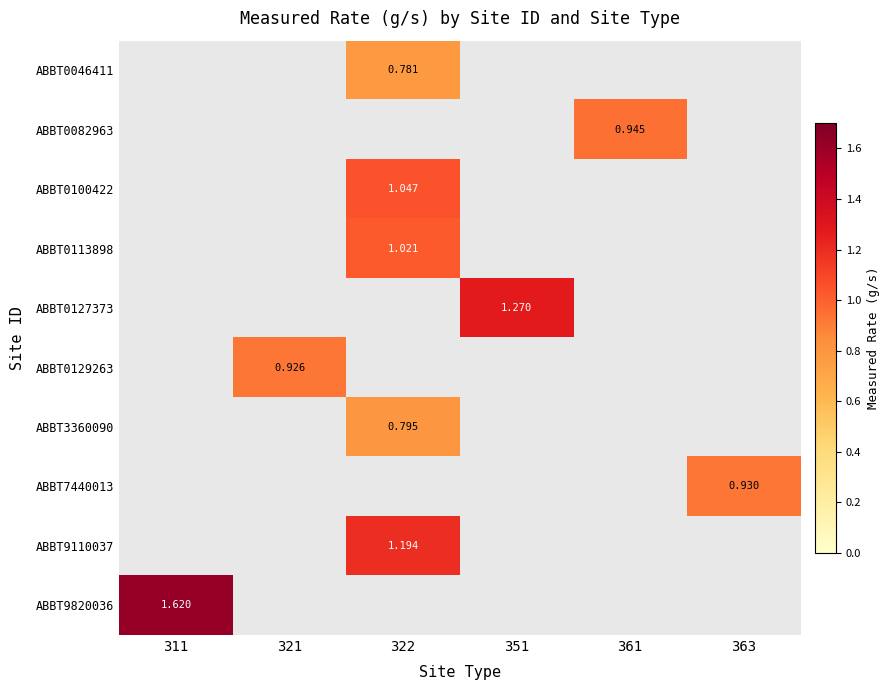

What is the greatest value displayed?

1.6